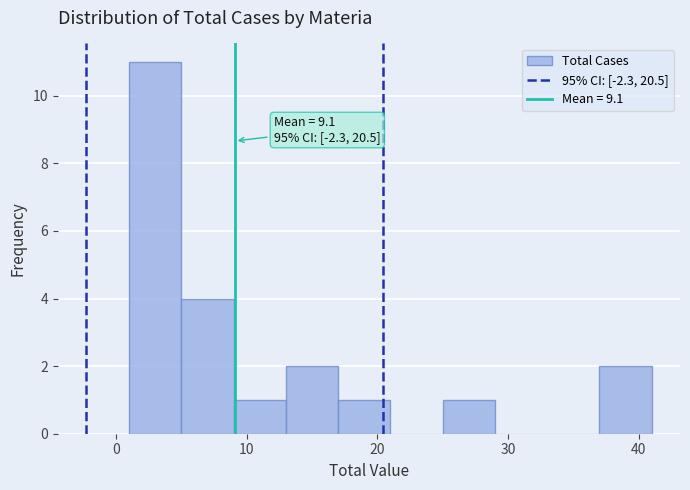

Over which range of the x-axis is the bar tallest?

1 to 5